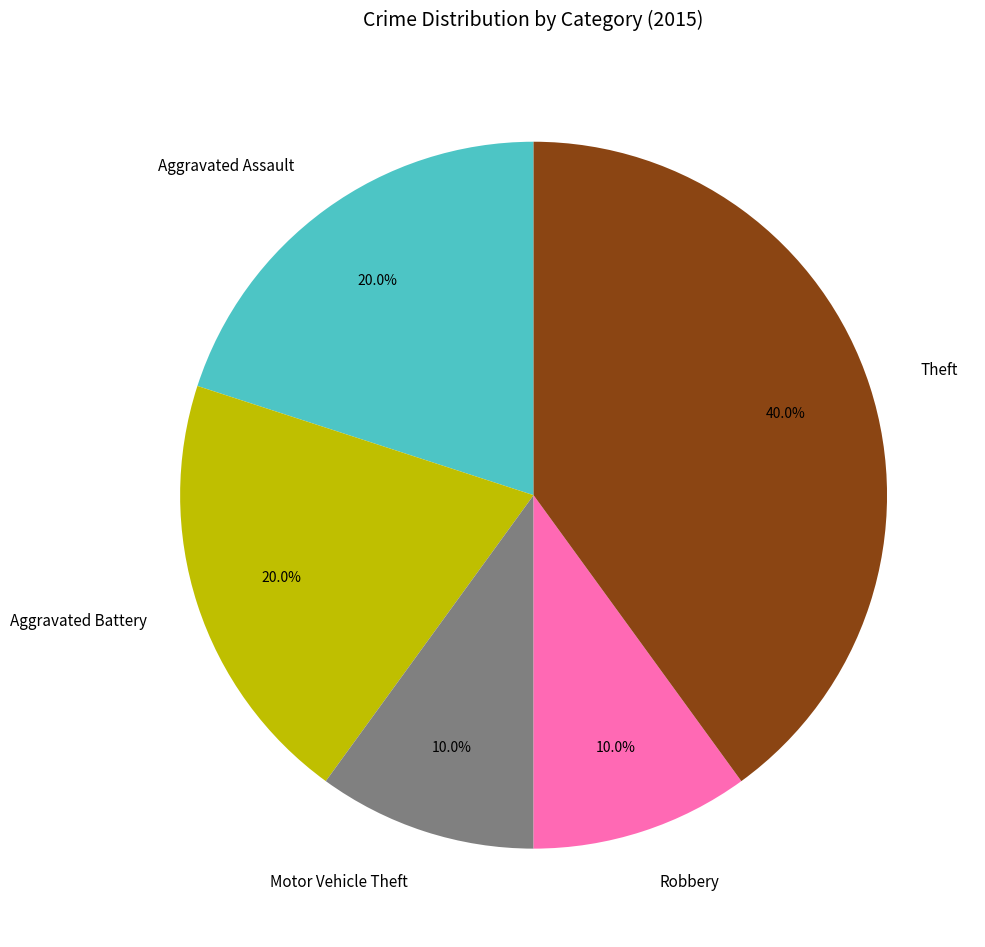

To the nearest percent, what is the average slice percentage?

20%